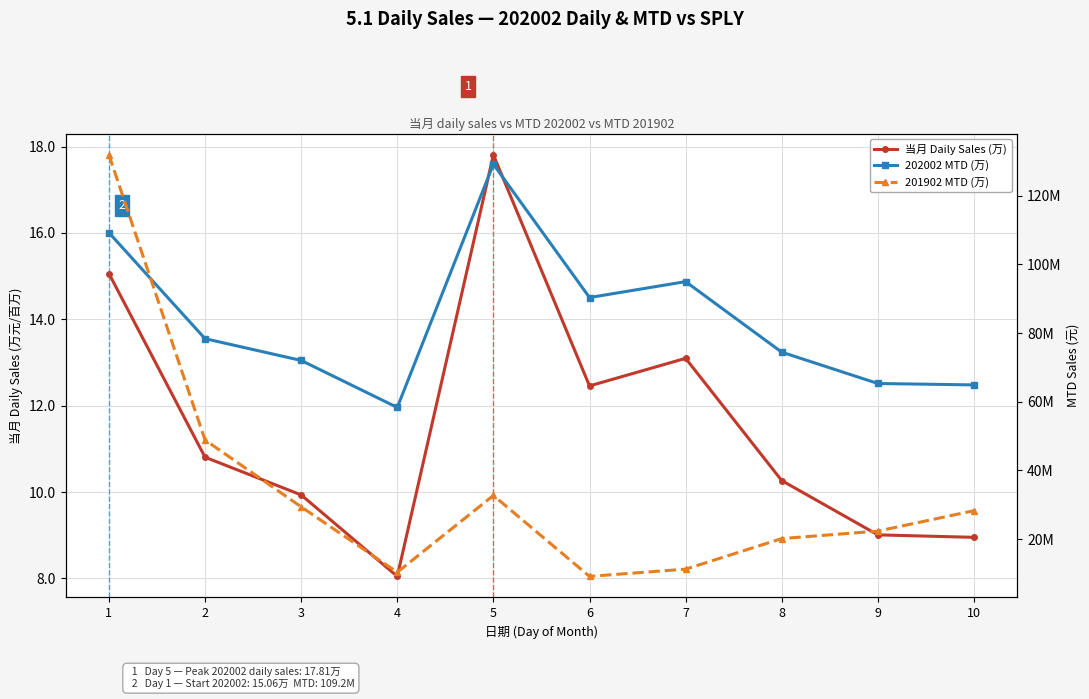

What is the sum of all 201902 MTD (万) values?

344569903.5